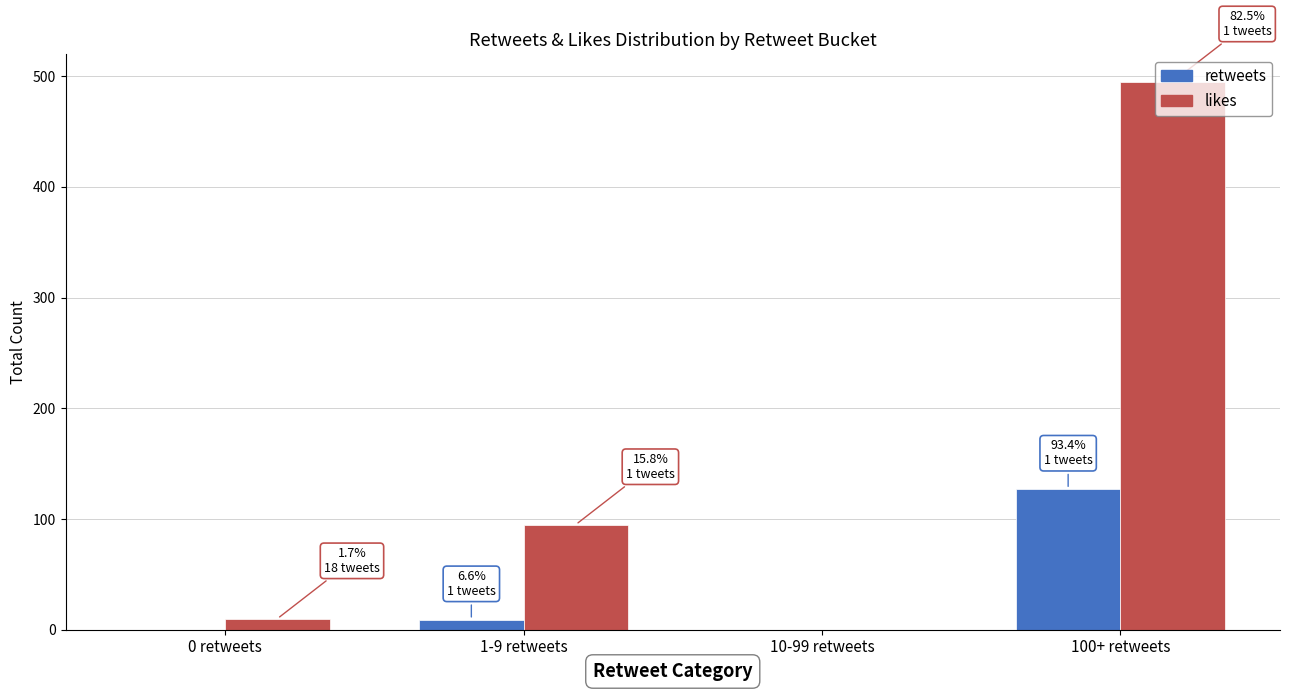

Reading right to left, transcribe all the data shown in this chart.

retweets: 100+ retweets=127	10-99 retweets=0	1-9 retweets=9	0 retweets=0
likes: 100+ retweets=495	10-99 retweets=0	1-9 retweets=95	0 retweets=10